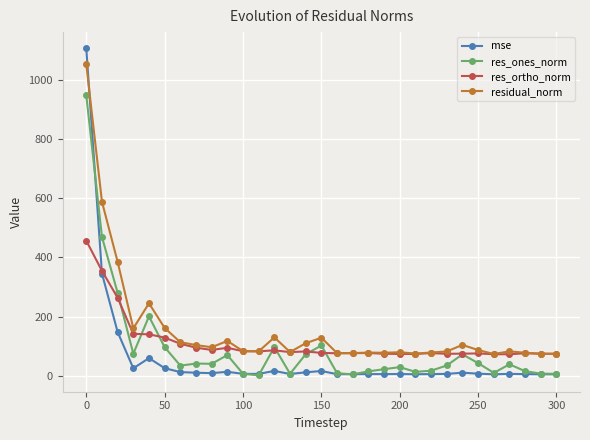

Rank the series by their maximum value, from lowest to highest.

res_ortho_norm, res_ones_norm, residual_norm, mse